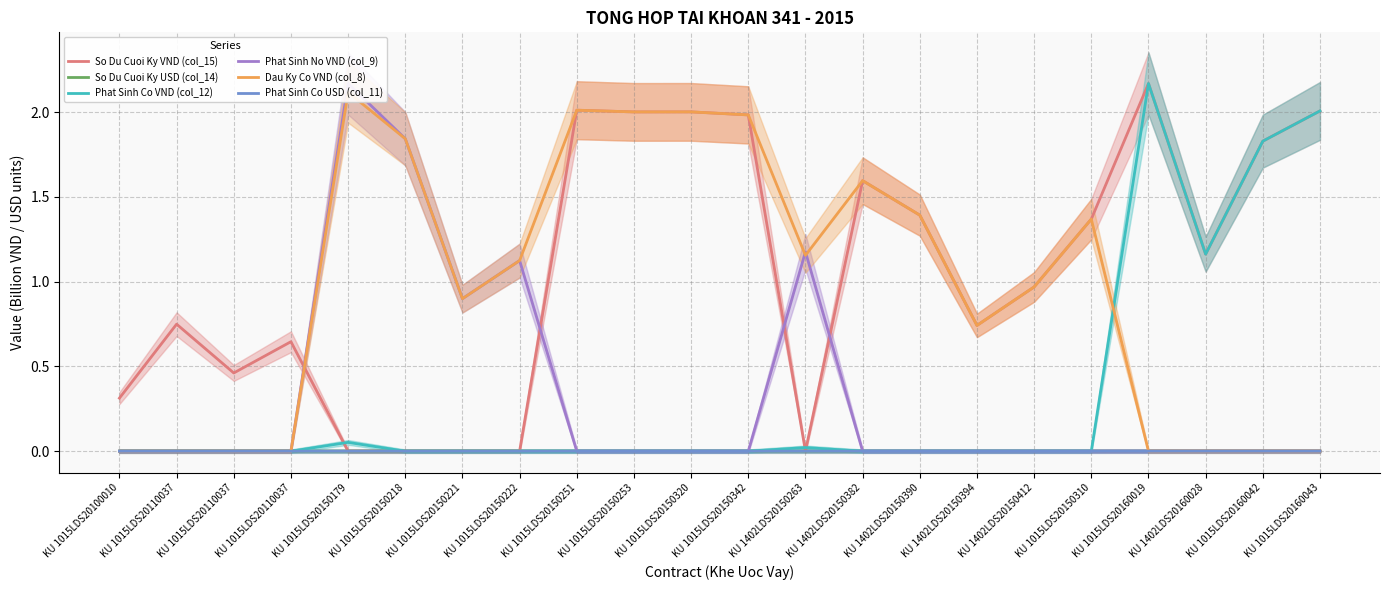

How many data points in So Du Cuoi Ky VND (col_15) are above 1?

11